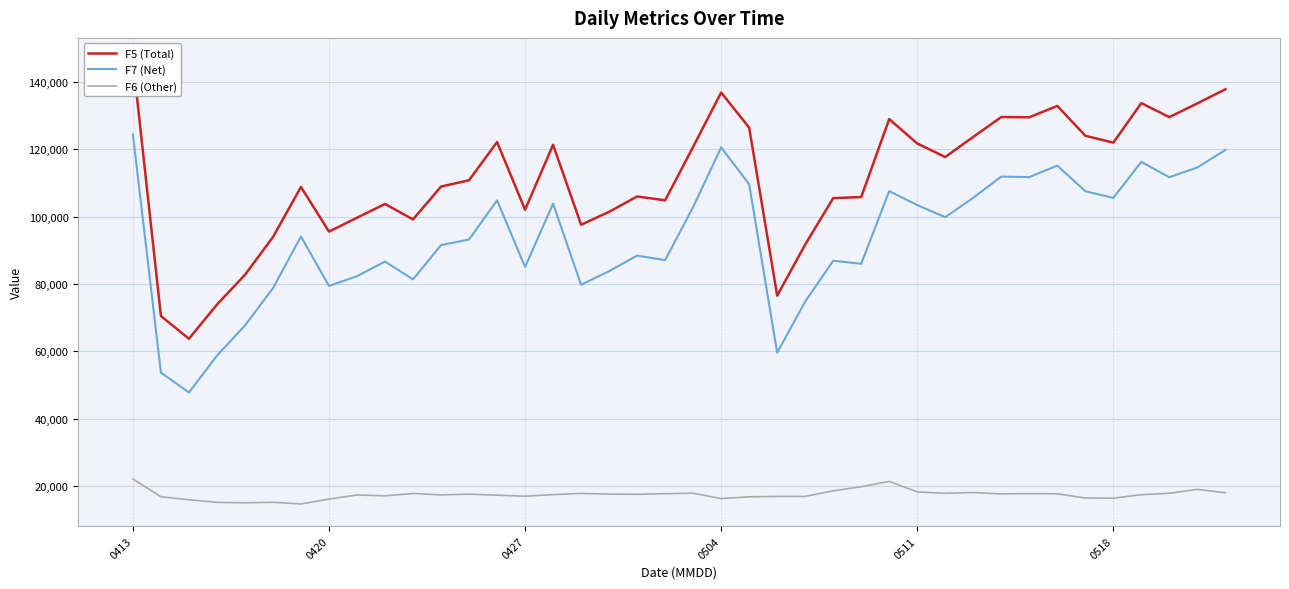

True or false: F6 (Other) and F7 (Net) intersect in this chart.

False